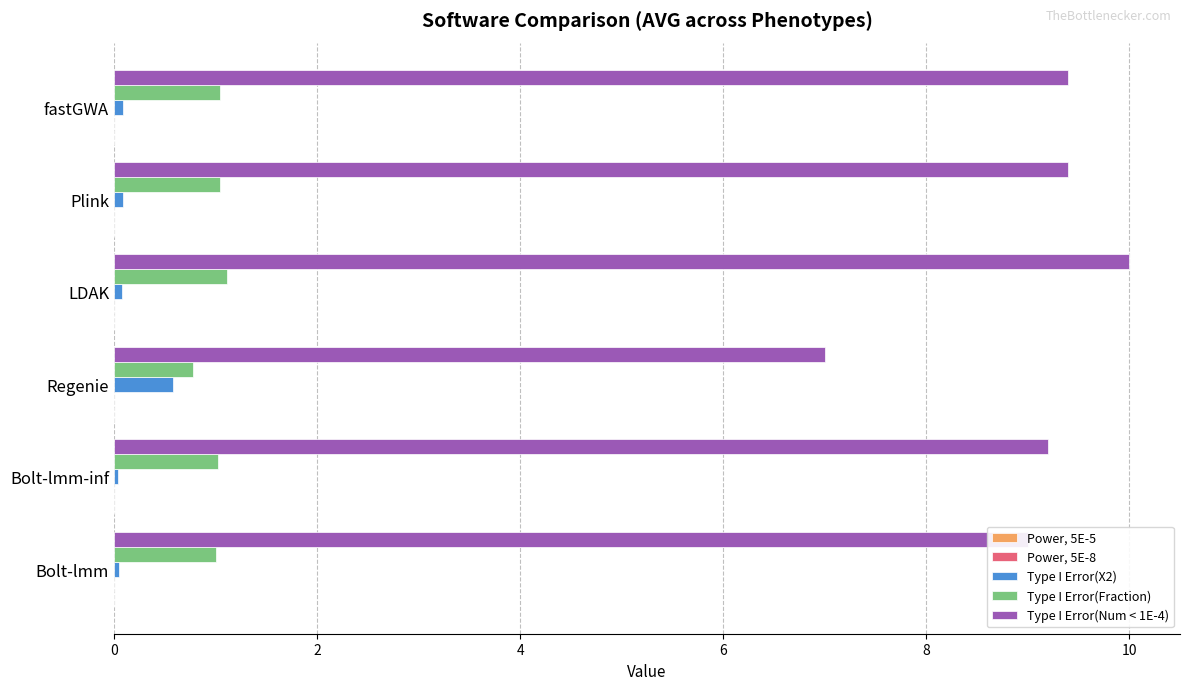

Is the value of Type I Error(Num < 1E-4) at Bolt-lmm greater than the value of Type I Error(Fraction) at Regenie?

Yes